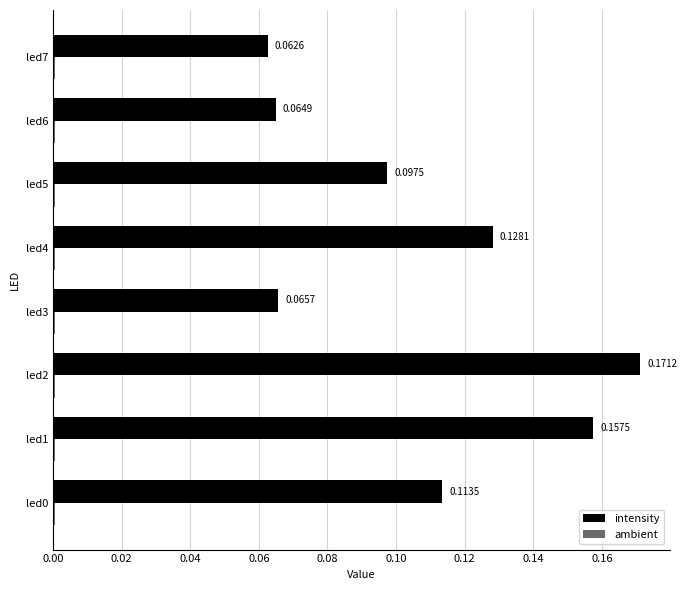

Which series changed the most between led0 and led1?

intensity